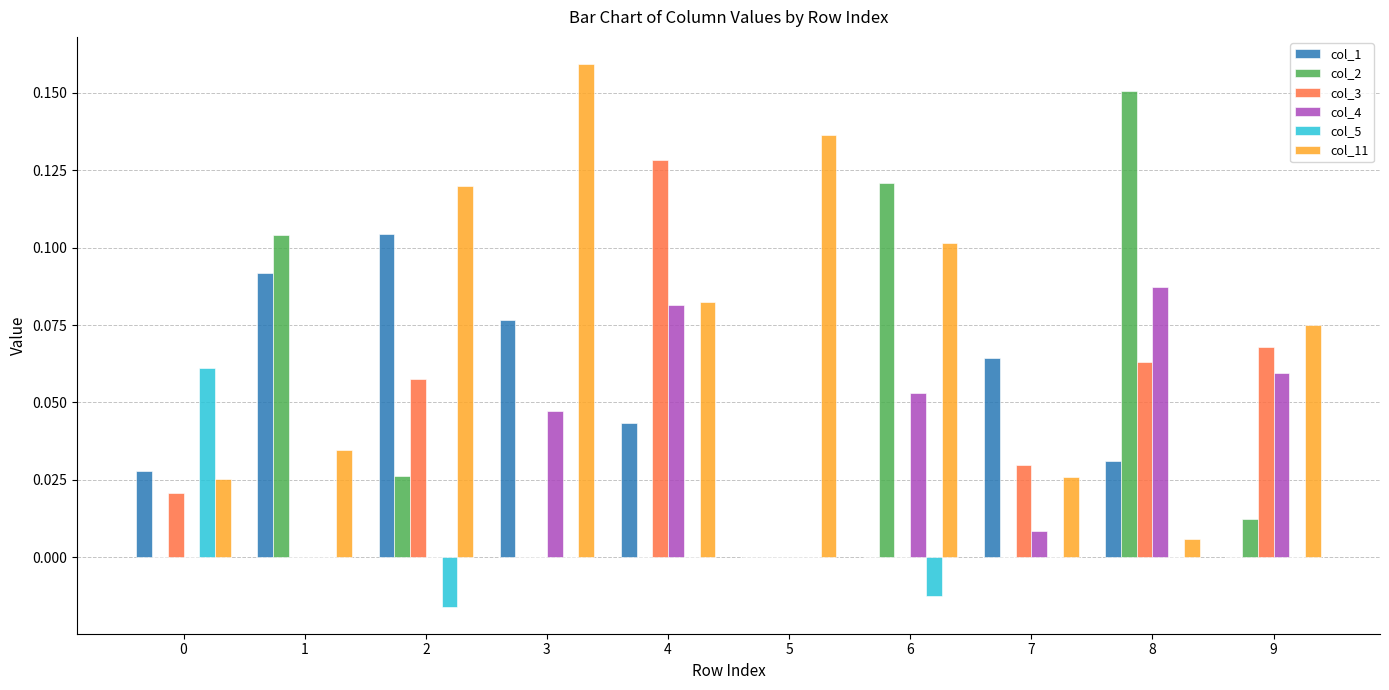

Which series has the largest total across all categories?

col_11